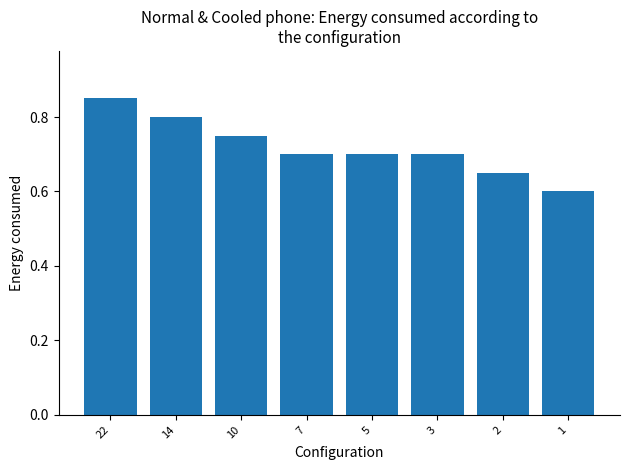

What is the smallest value displayed?

0.6